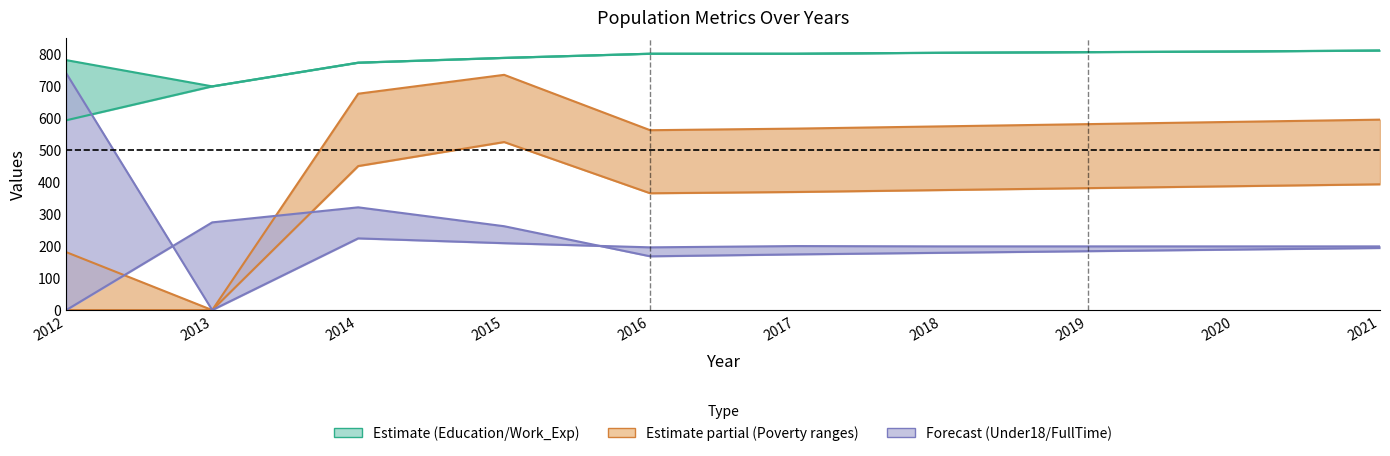

Reading left to right, what are all the values shown in this chart?

Education: 2012=594	2013=700	2014=774	2015=789	2016=802	2017=802	2018=805	2019=807	2020=809	2021=812
Work_Experience: 2012=782	2013=700	2014=774	2015=789	2016=802	2017=802	2018=805	2019=807	2020=809	2021=812
Poverty_18to65: 2012=1	2013=1	2014=451	2015=526	2016=366	2017=370	2018=376	2019=382	2020=388	2021=394
Poverty: 2012=182	2013=1	2014=677	2015=736	2016=563	2017=568	2018=575	2019=582	2020=589	2021=596
Poverty_Under18: 2012=741	2013=1	2014=225	2015=210	2016=197	2017=201	2018=200	2019=200	2020=200	2021=200
Working_Fulltime: 2012=1	2013=275	2014=322	2015=263	2016=169	2017=175	2018=180	2019=185	2020=190	2021=195